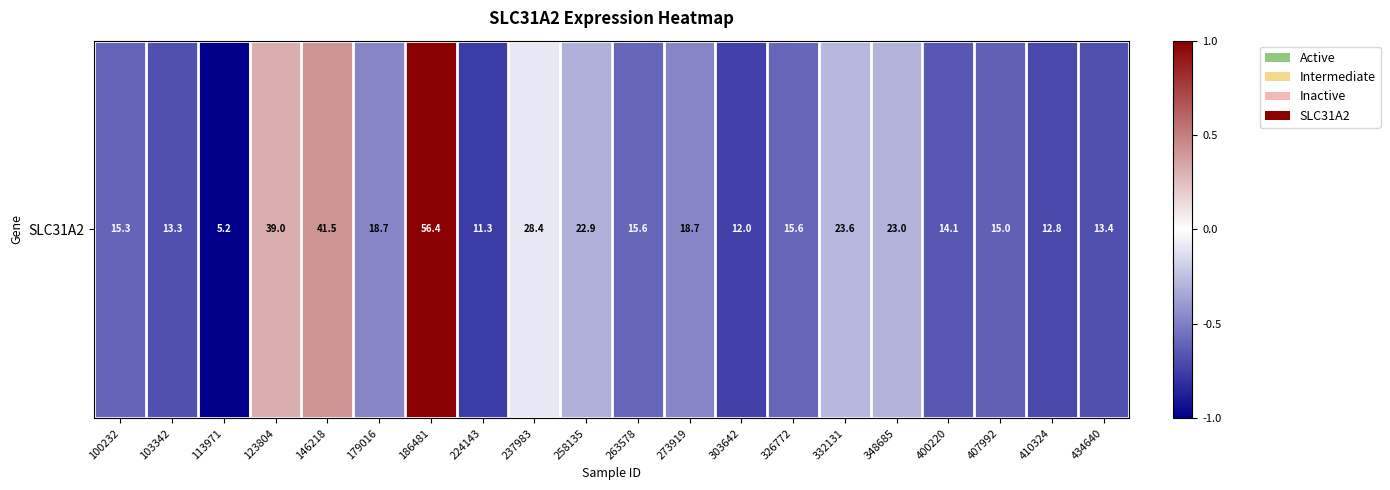

Which label corresponds to the smallest value in the chart?

113971